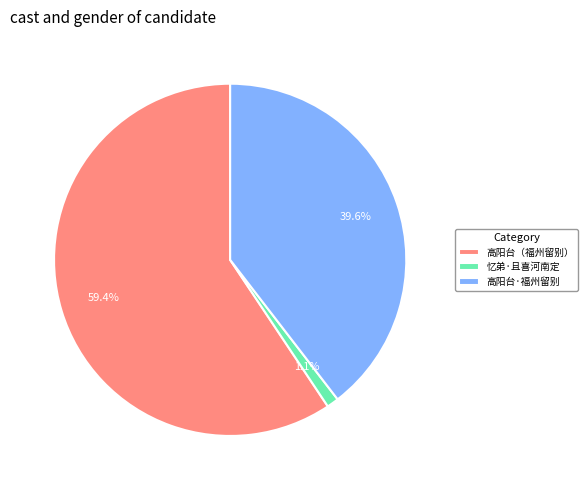

Between 高阳台·福州留别 and 高阳台（福州留别）, which is larger?

高阳台（福州留别）